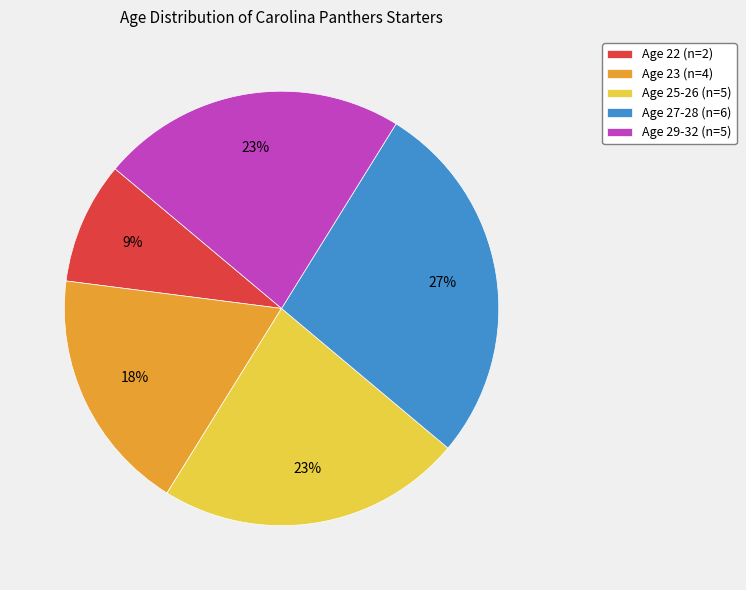

What percentage is the Age 22 (n=2) slice, to the nearest percent?

9%